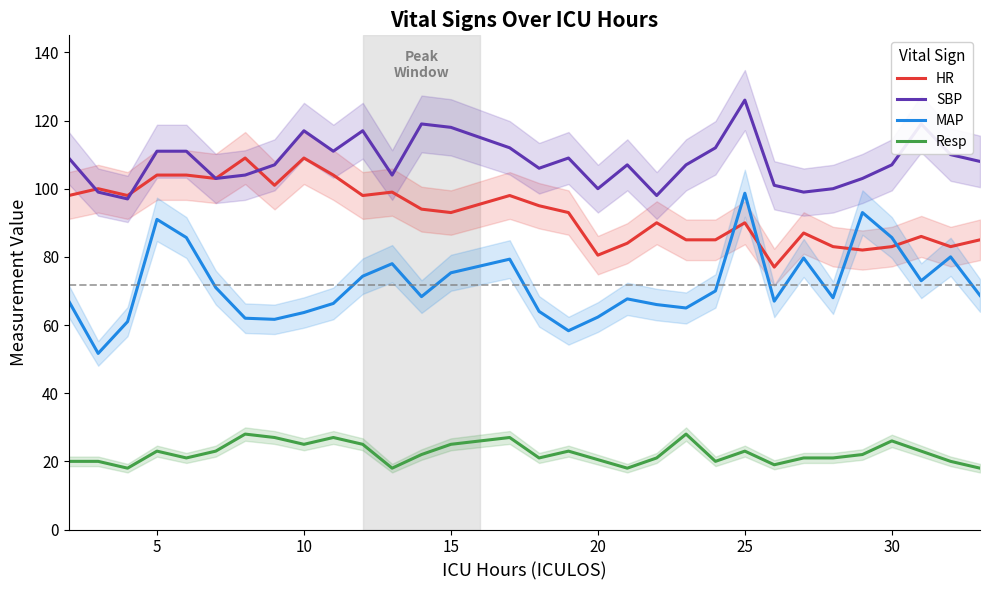

What is the maximum value for HR?

109.0